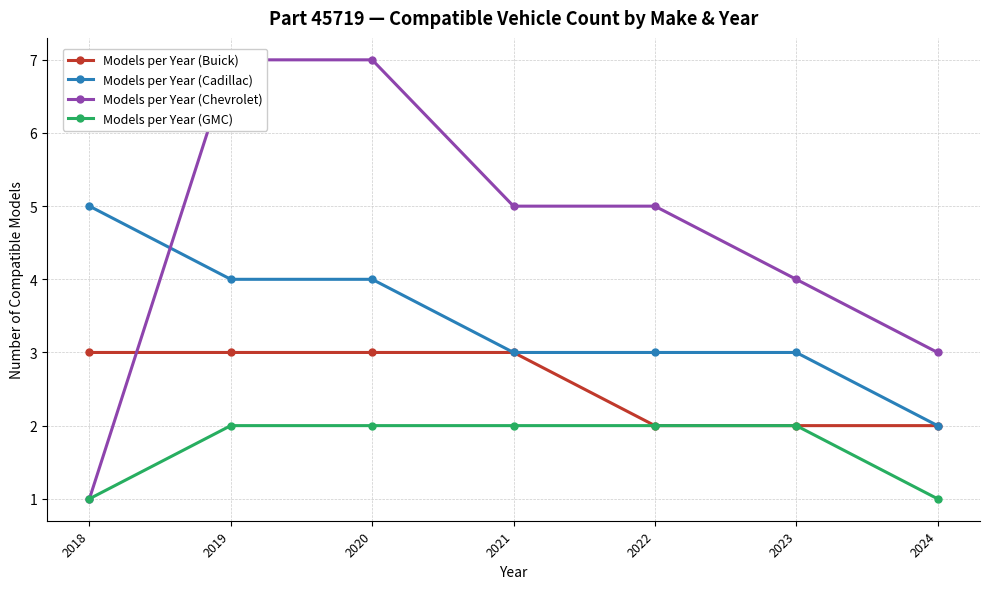

Rank the series by their average value, from lowest to highest.

Models per Year (GMC), Models per Year (Buick), Models per Year (Cadillac), Models per Year (Chevrolet)